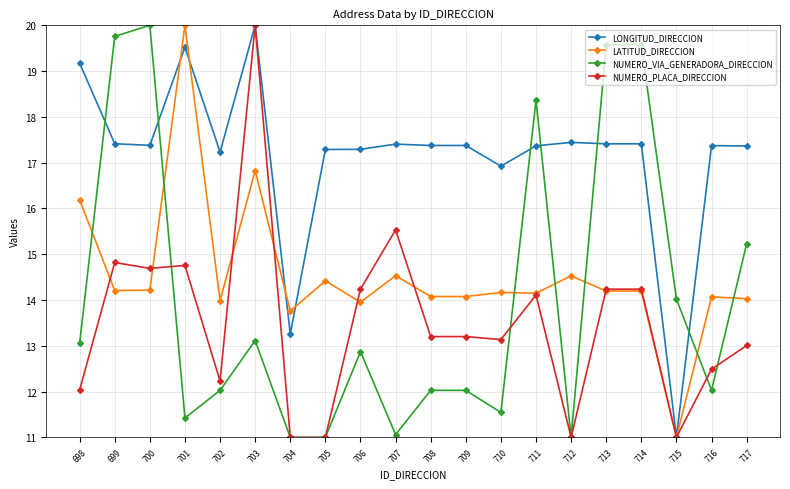

What is the minimum value shown in the chart?

11.0